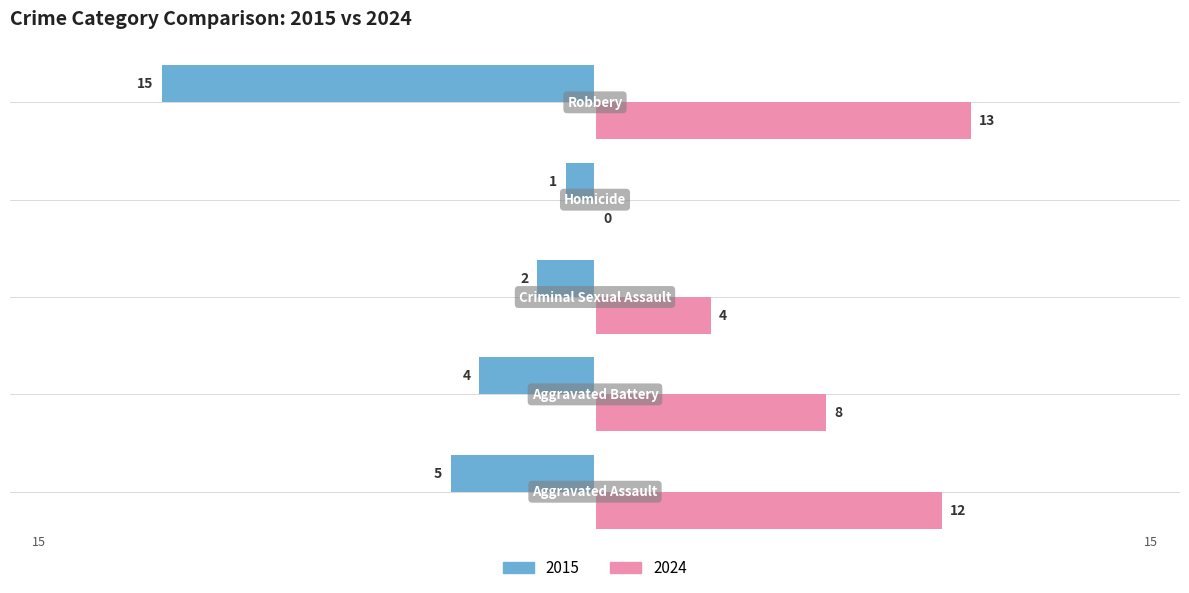

Which series has the largest total across all categories?

2024